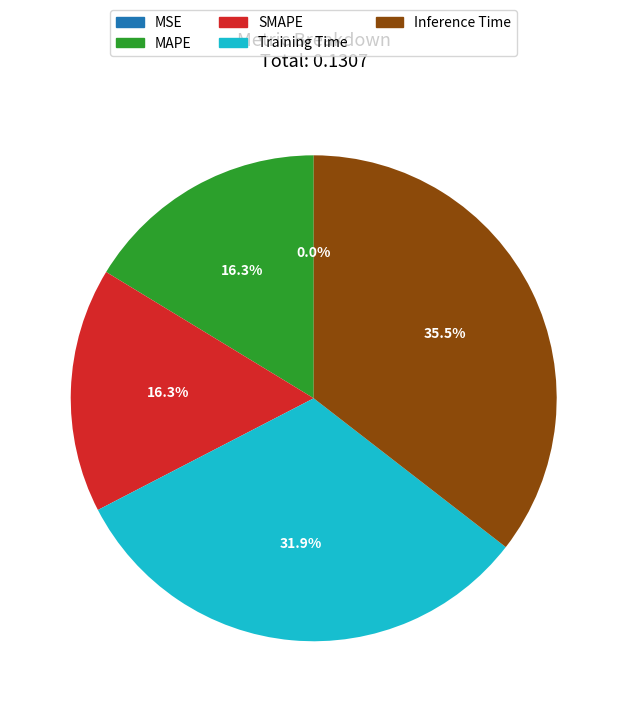

Does Training Time represent more than half of the total?

No